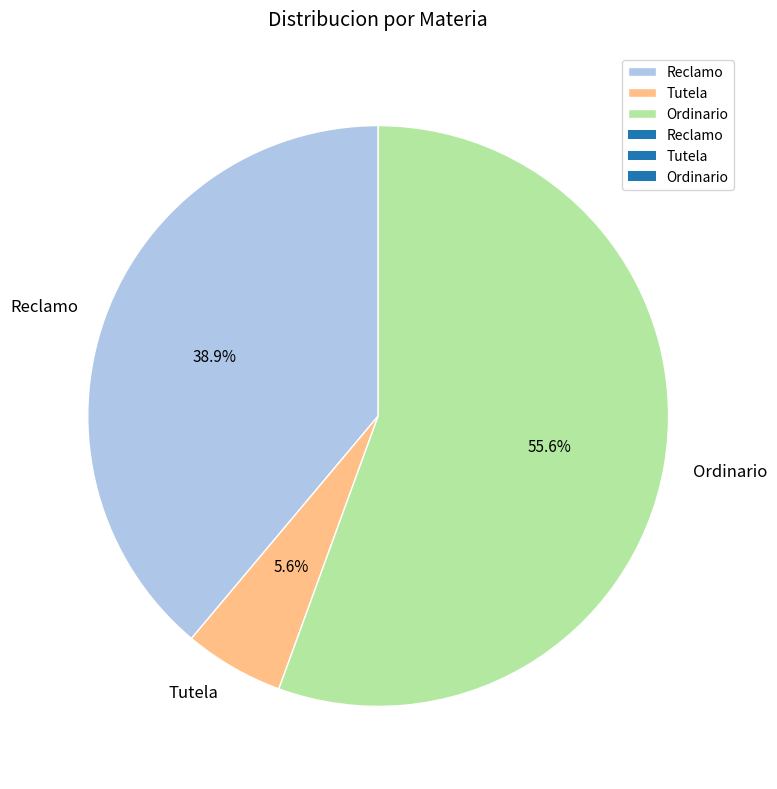

What percentage is the Reclamo slice, to the nearest percent?

39%